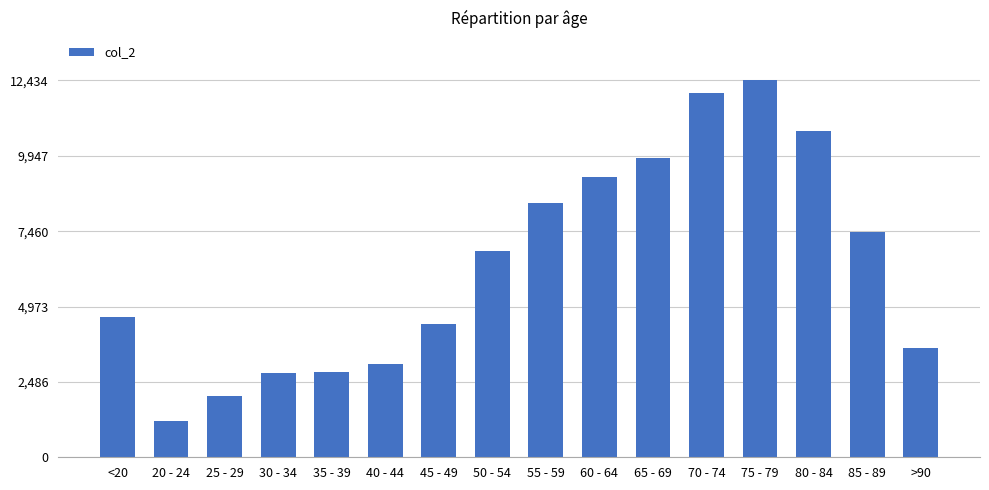

What is the smallest value displayed?

1191